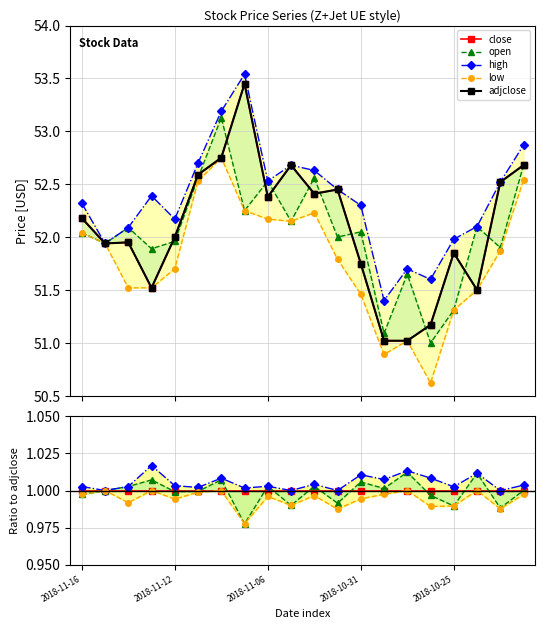

Is it true that adjclose equals 51.0 at 14?

True